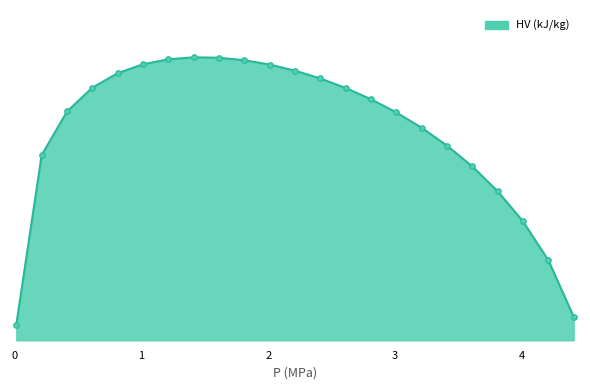

What is the minimum value shown in the chart?

472.4